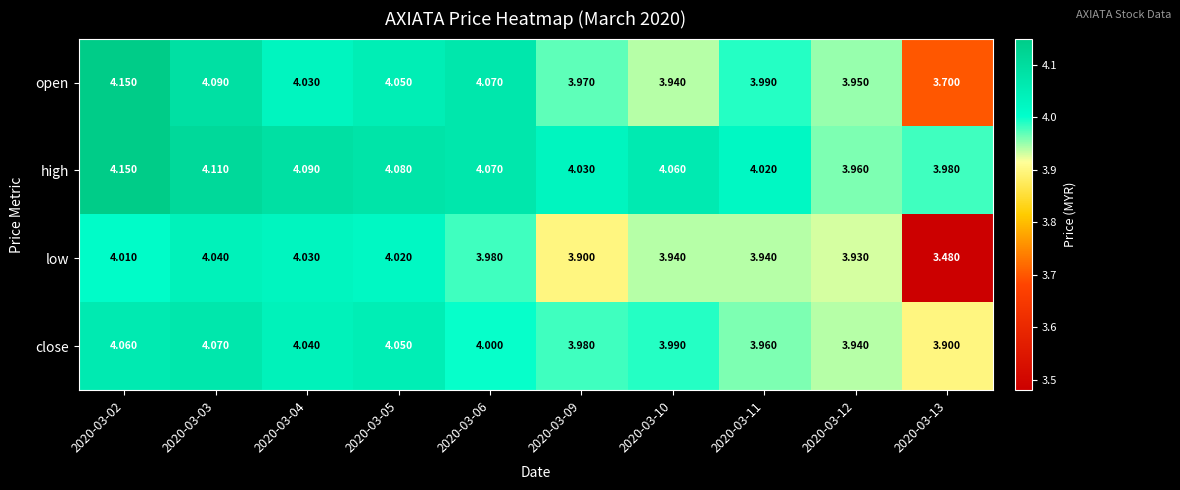

Which series has the largest range (max minus min)?

low